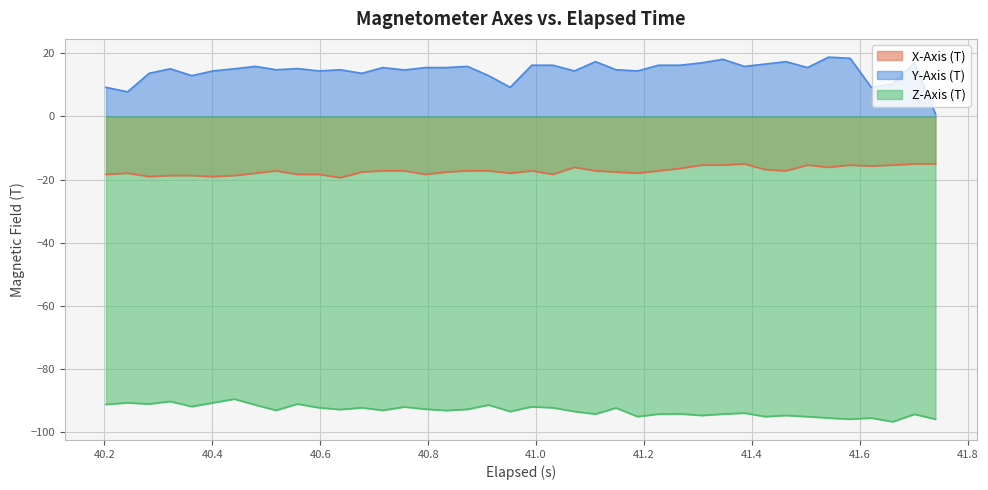

How many interior local valleys does the Y-Axis (T) series have?

12